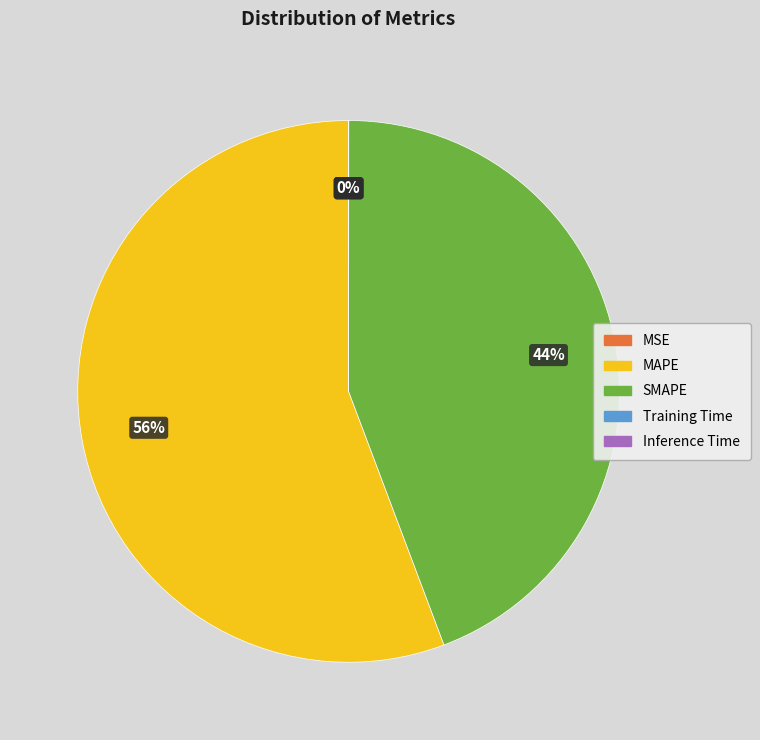

What is the ratio of the value at SMAPE to the value at MAPE?

0.8